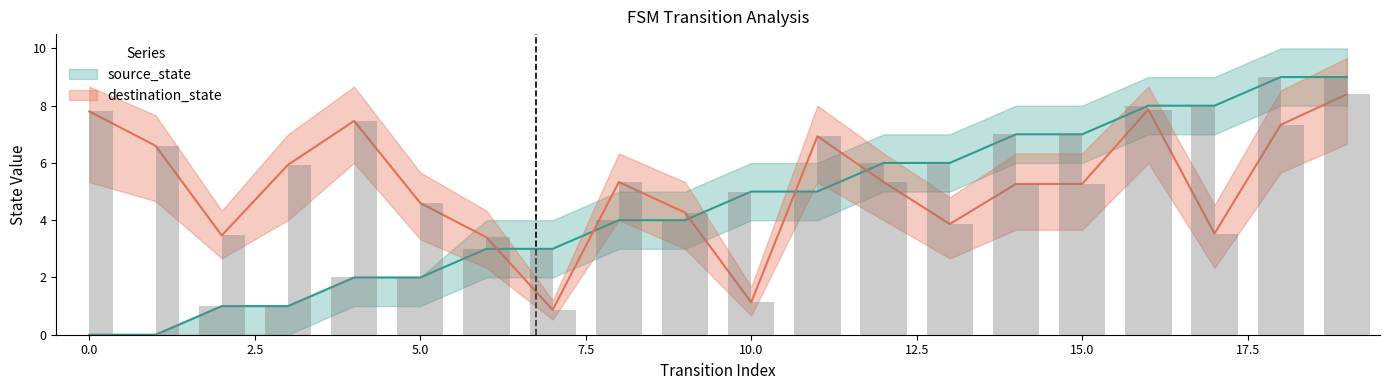

What is the sum of the destination_state values at 2 and 14?

8.7